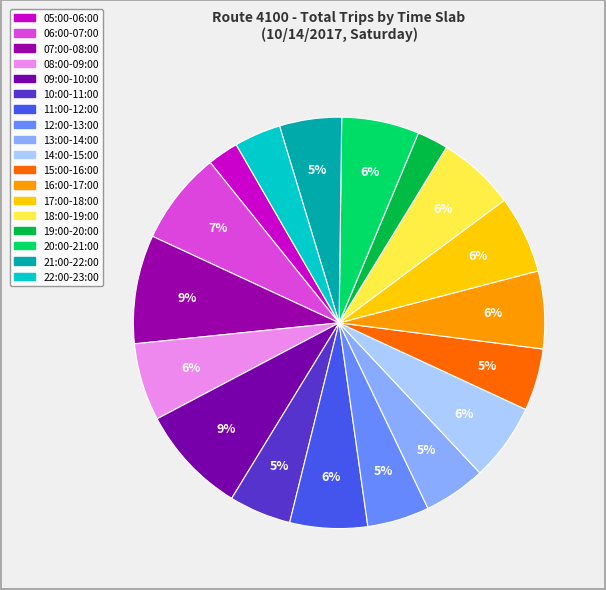

To the nearest percent, what percentage of the pie is 15:00-16:00?

5%